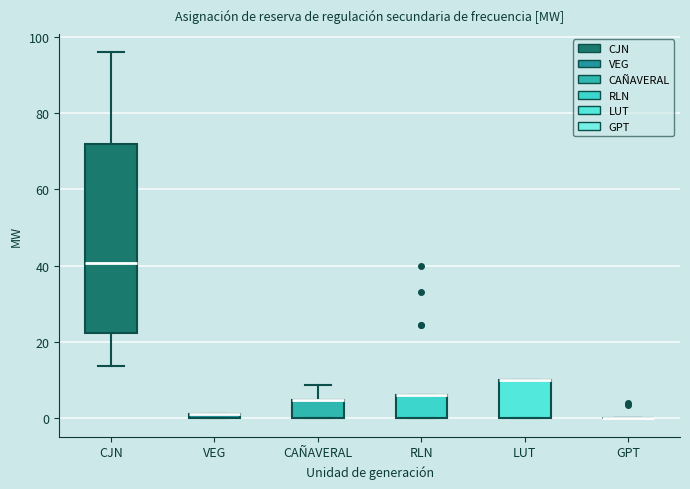

Where is the upper edge of the box for LUT on the y-axis? The values are not printed on the chart, so give them approximately, as read against the axis.

10